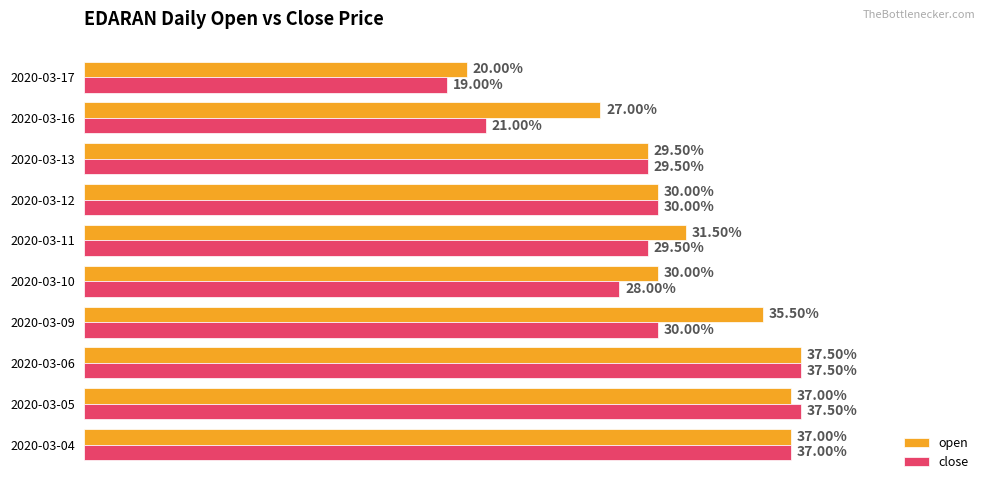

Which series has the largest total across all categories?

open